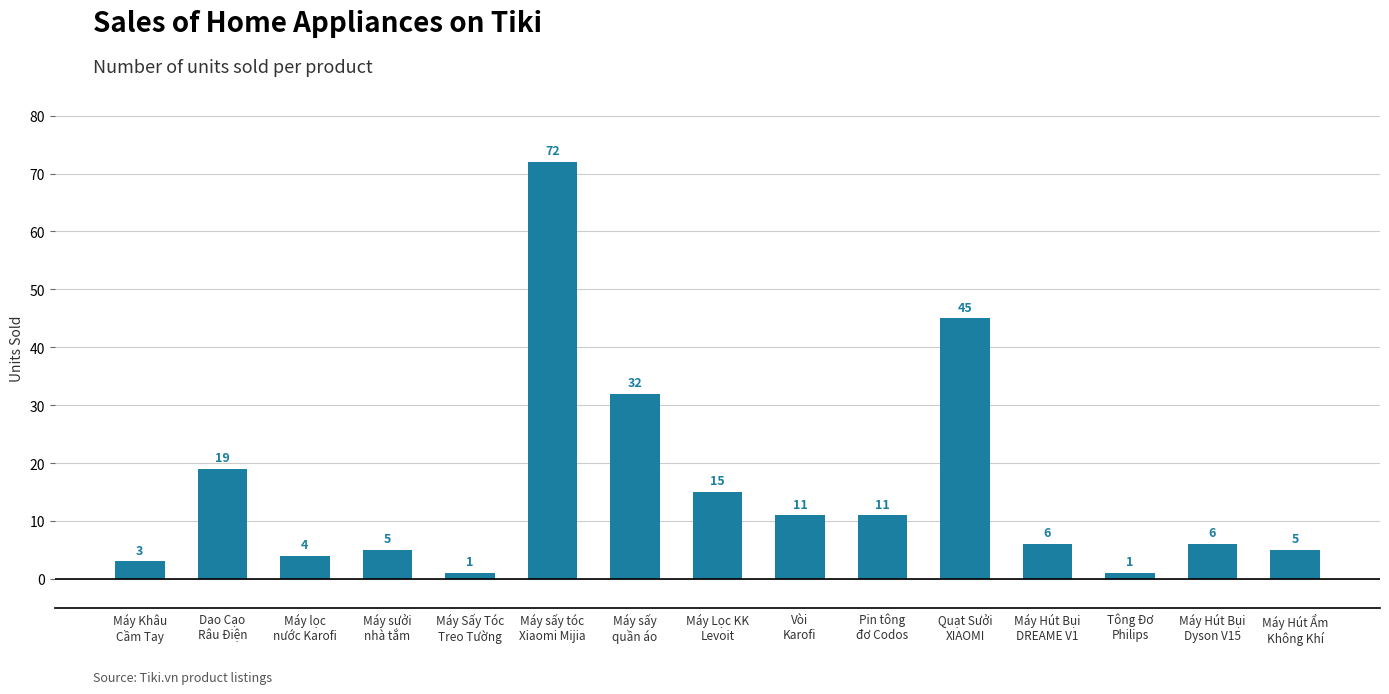

The chart shows a value of 8 at Máy Lọc KK
Levoit. True or false?

False